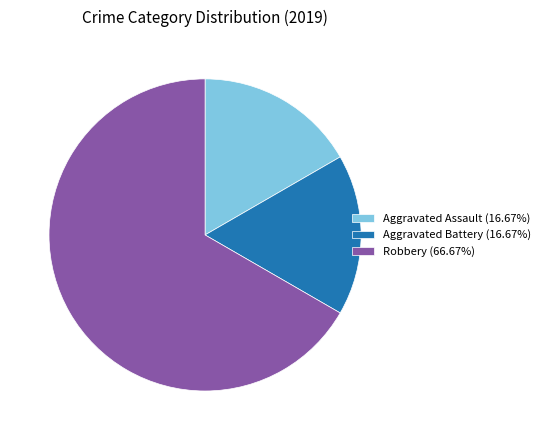

Count the number of slices in the pie.

3